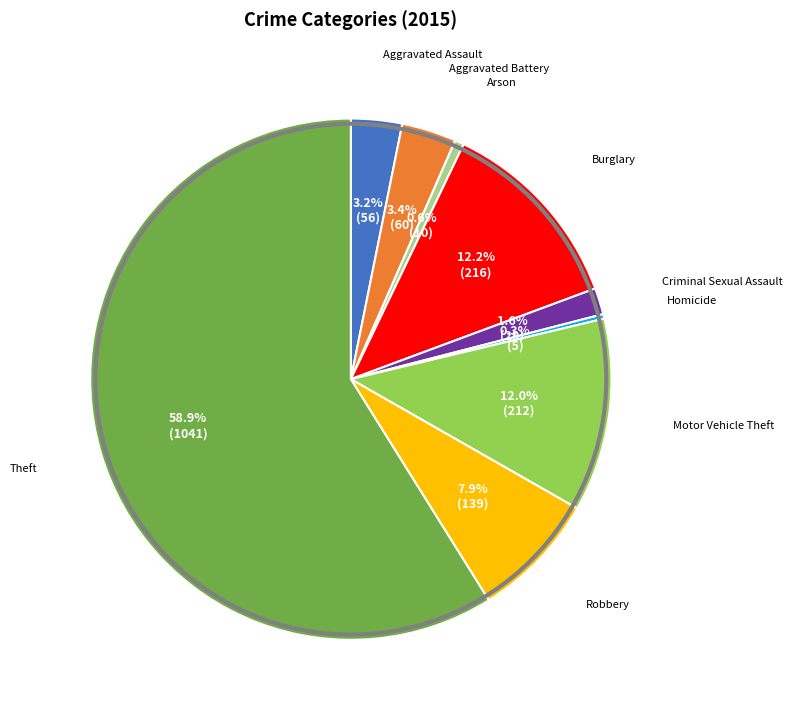

Is there a majority slice in this chart?

Yes